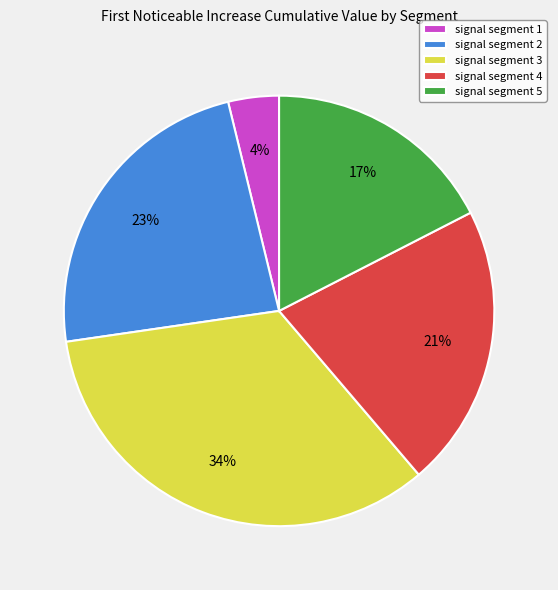

Is signal segment 4 the majority of the pie?

No